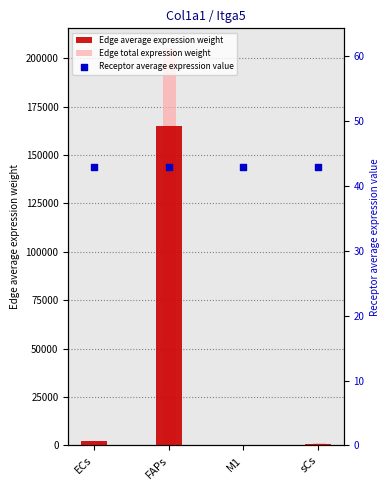

Which series reaches the maximum Y coordinate?

Edge total expression weight